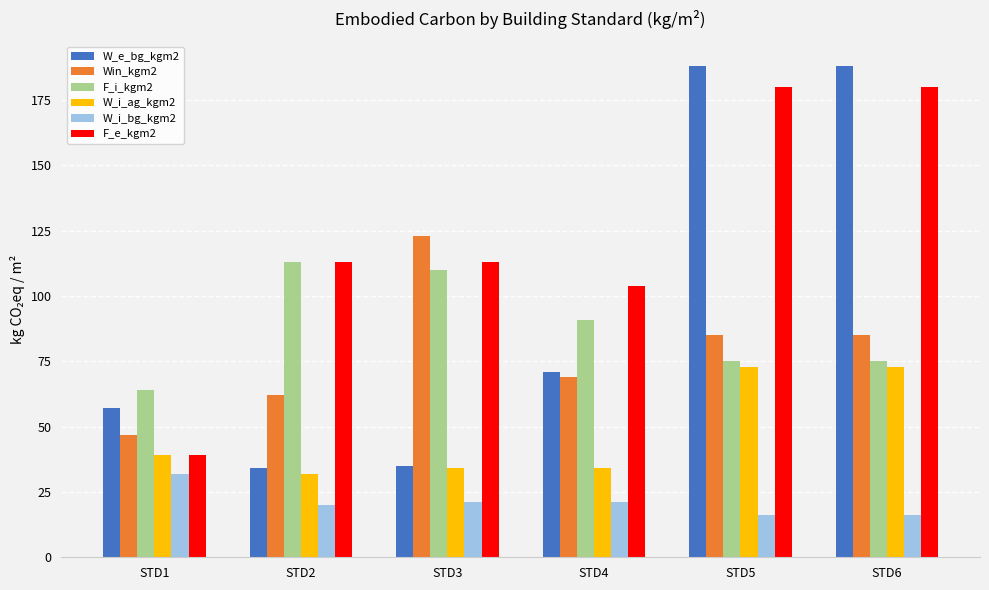

The value of W_i_ag_kgm2 at STD2 is 20. True or false?

False